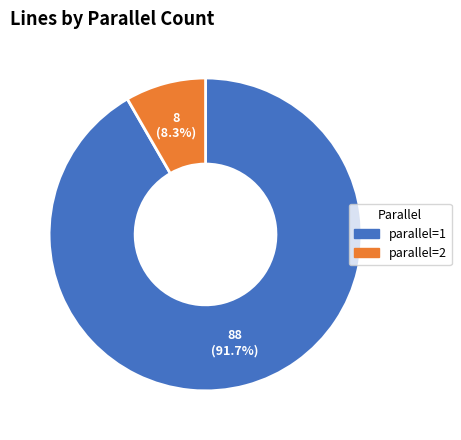

Does any single category account for the majority?

Yes